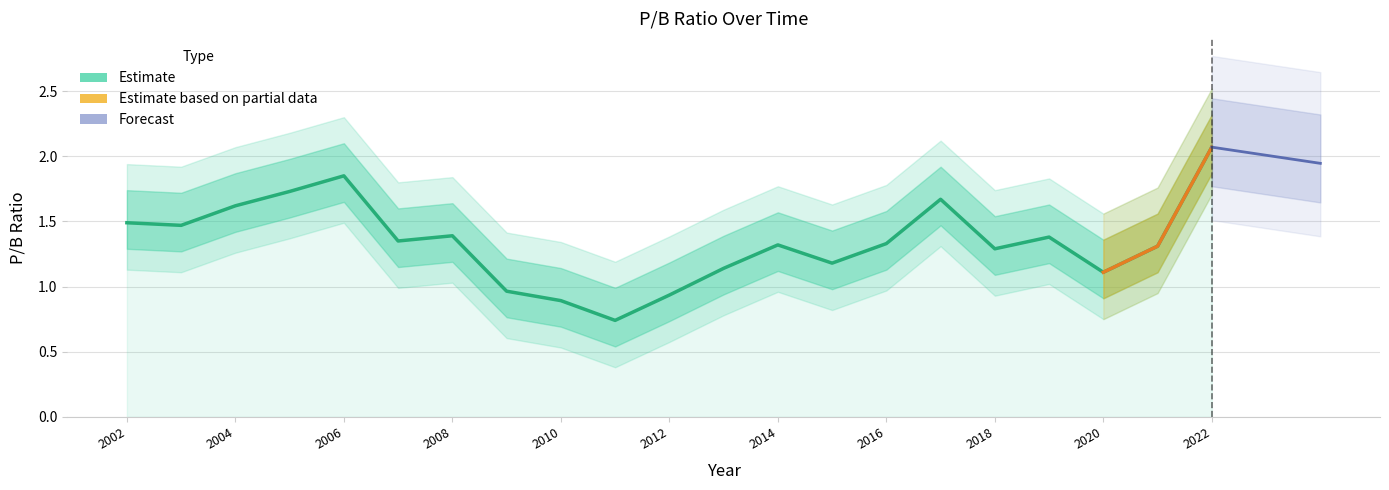

What is the difference between the maximum and minimum values?

1.3